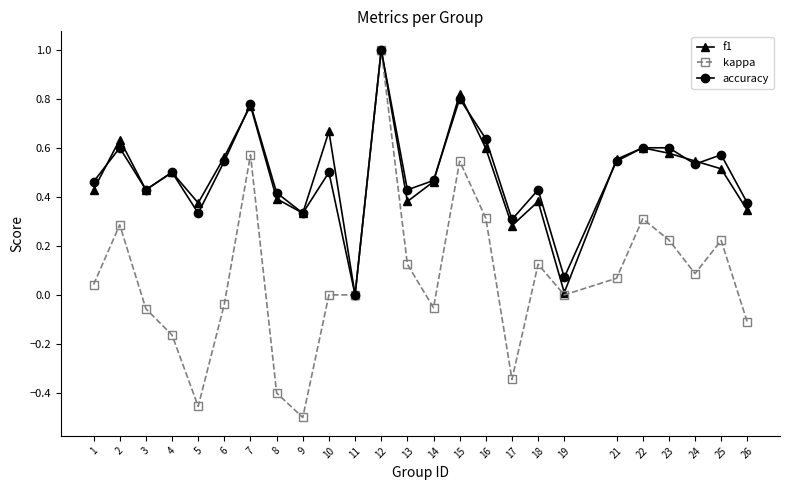

What are all the series names shown in the legend?

f1, kappa, accuracy